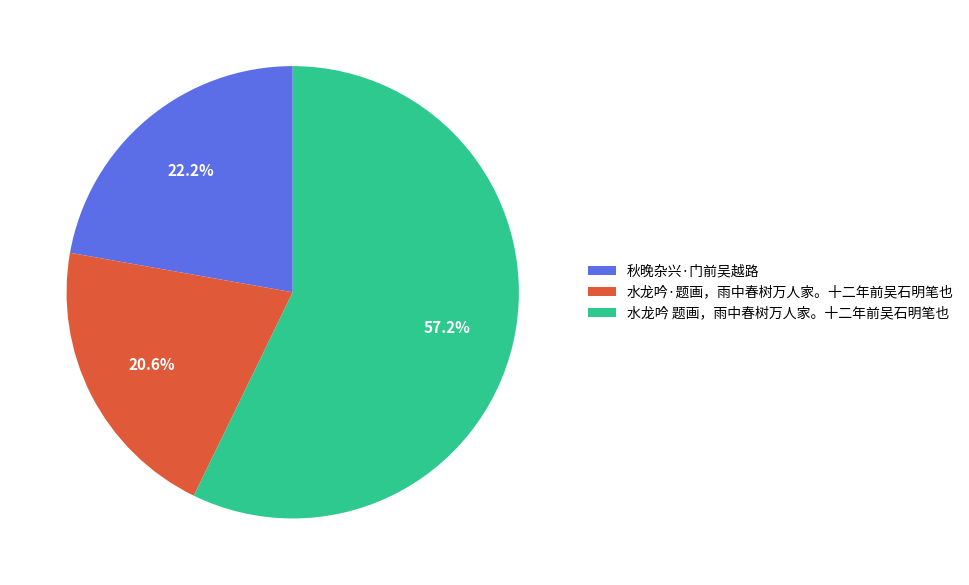

Is there a majority slice in this chart?

Yes